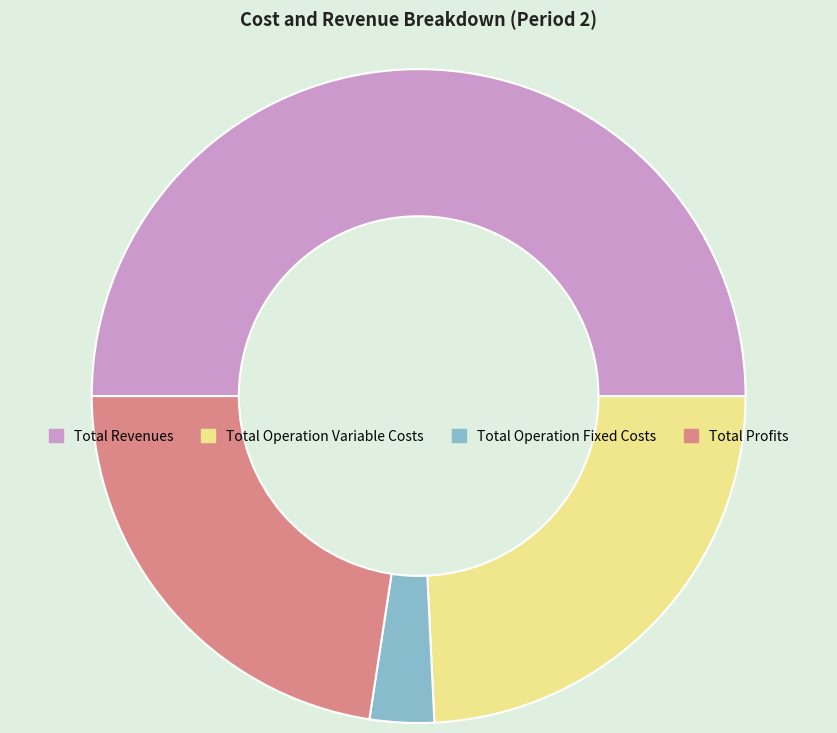

Is it true that Total Revenues is 50% of the pie?

True